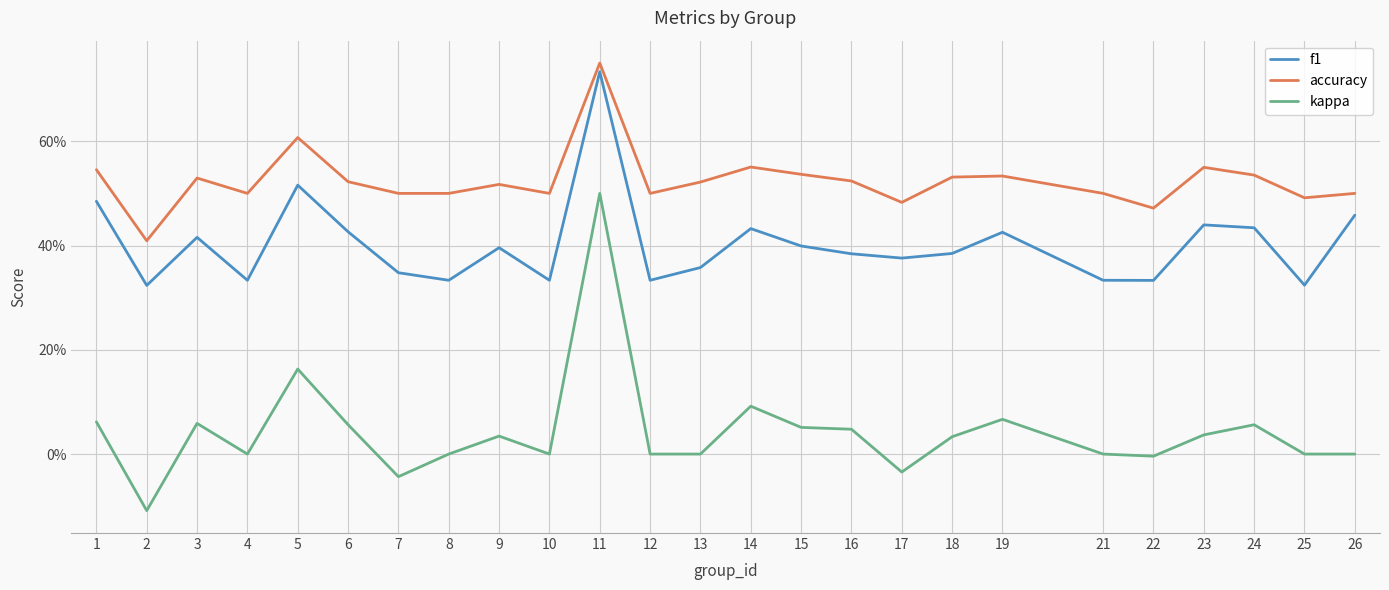

What is the value of the f1 point at the 4th from the left?

0.3